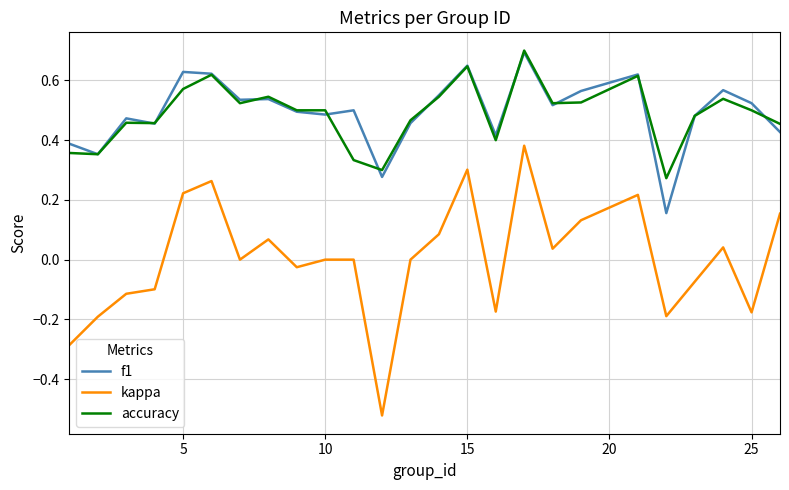

True or false: accuracy and kappa intersect in this chart.

False